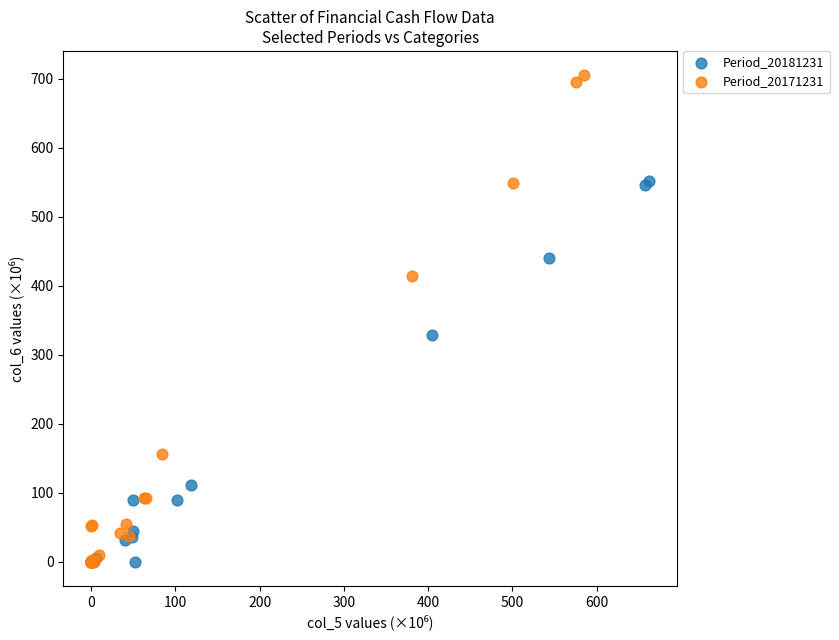

Which series contains the highest Y value?

Period_20171231